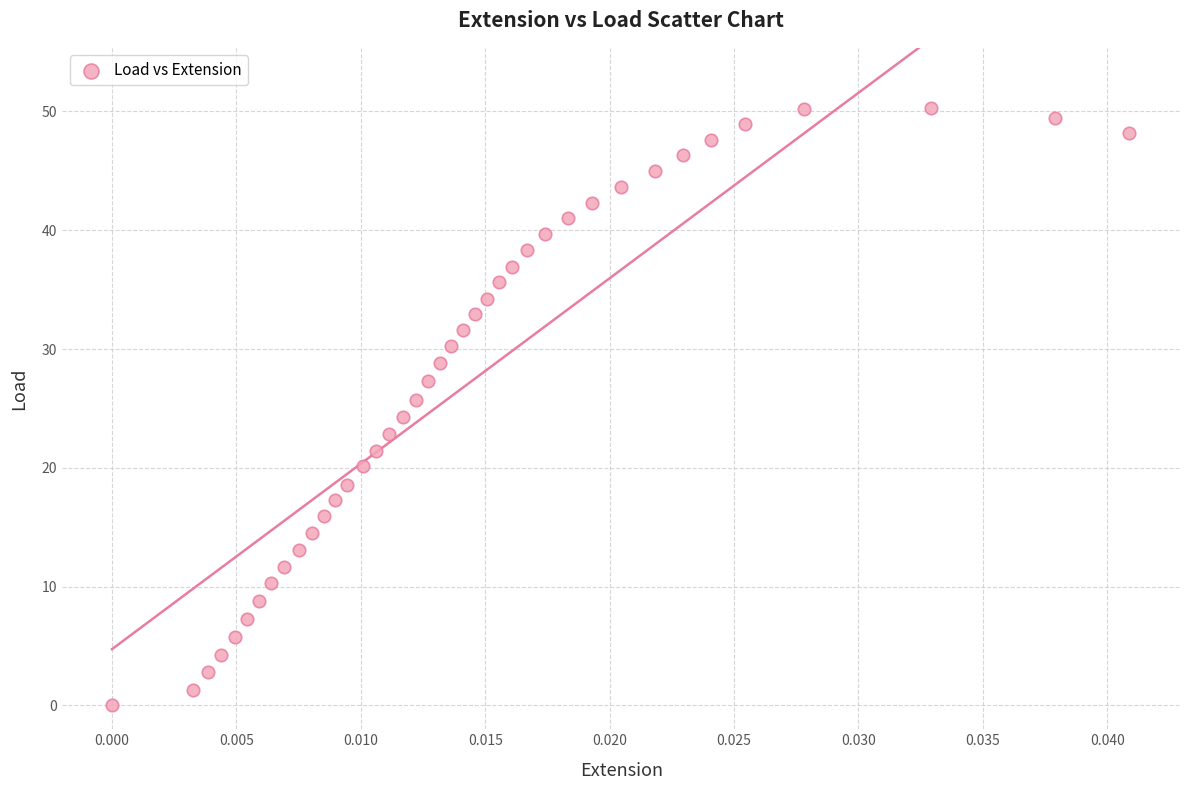

What is the range of Y values (max minus min)?

50.3